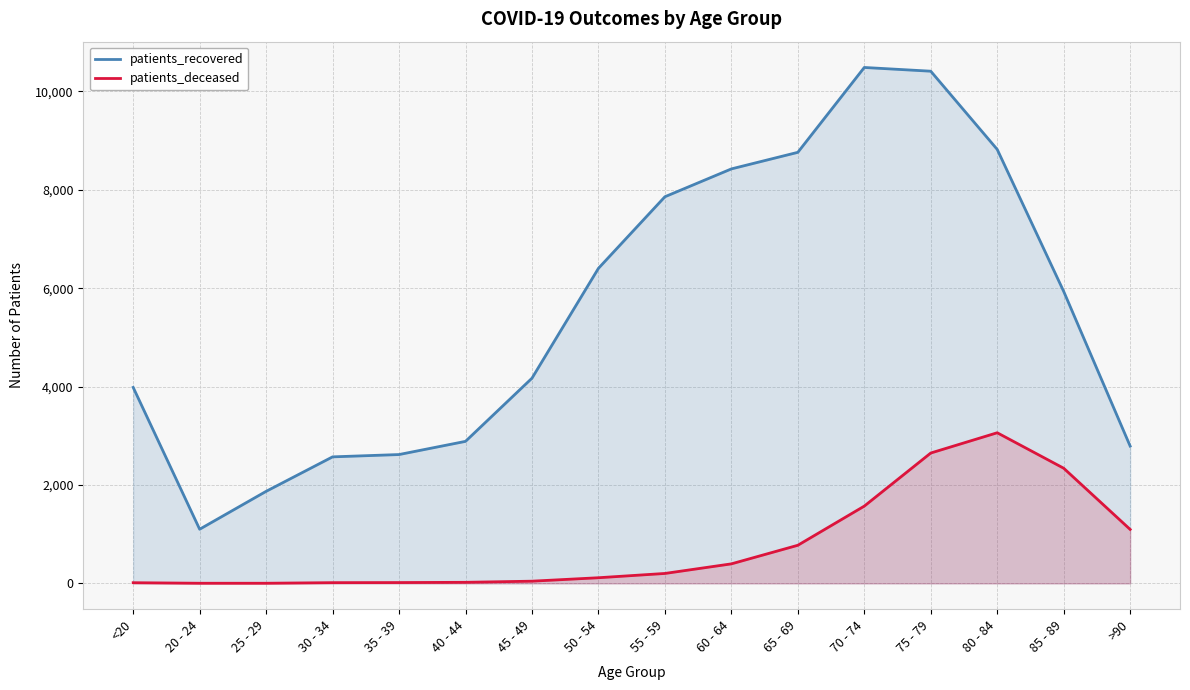

The value of patients_recovered at >90 is 3849. True or false?

False